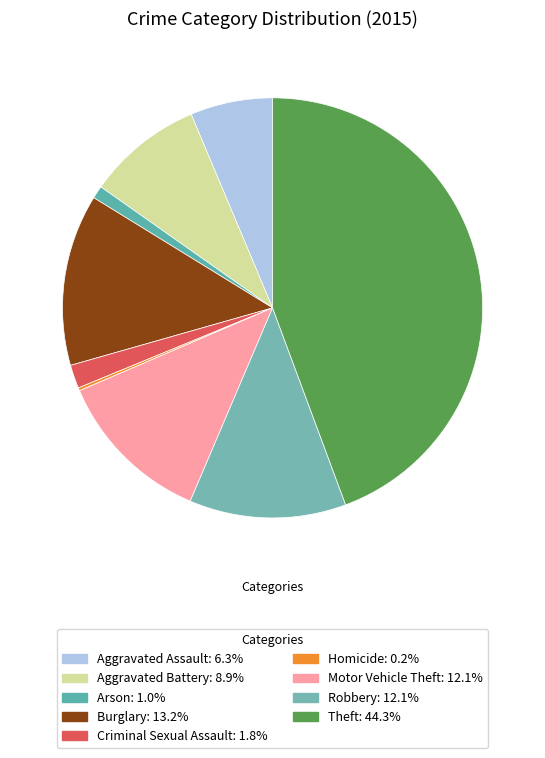

Approximately how many times larger is the value at Motor Vehicle Theft compared to Arson?

12.4